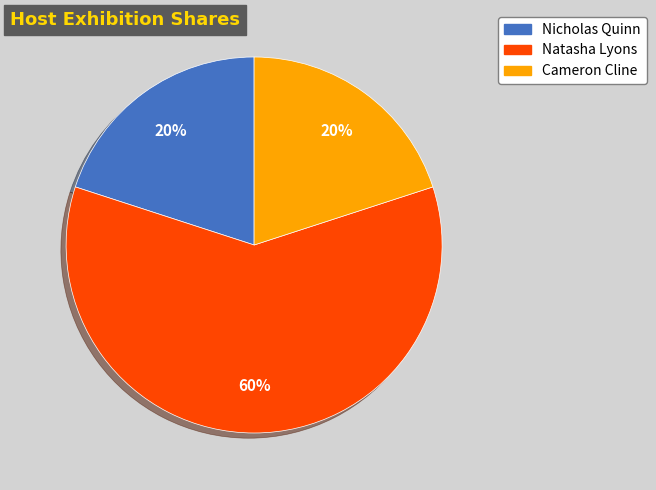

To the nearest percent, what percentage of the pie is Natasha Lyons?

60%